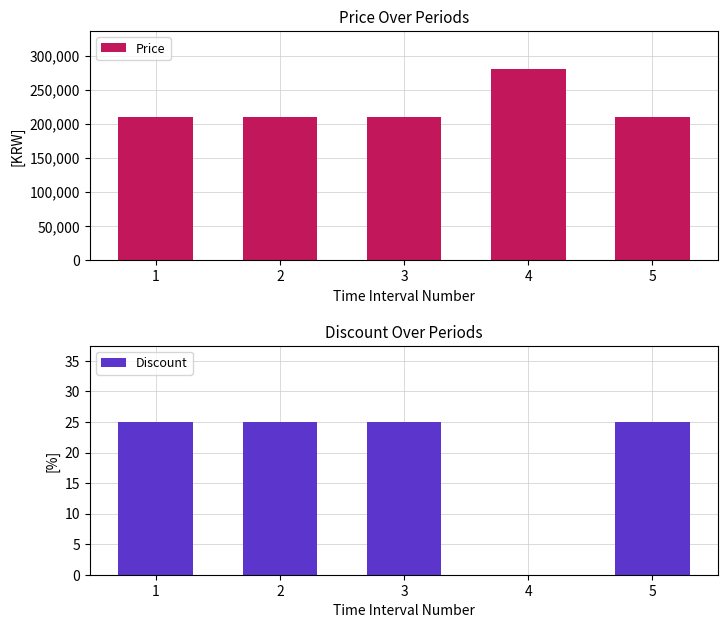

At how many categories does at least one series exceed 109786?

5